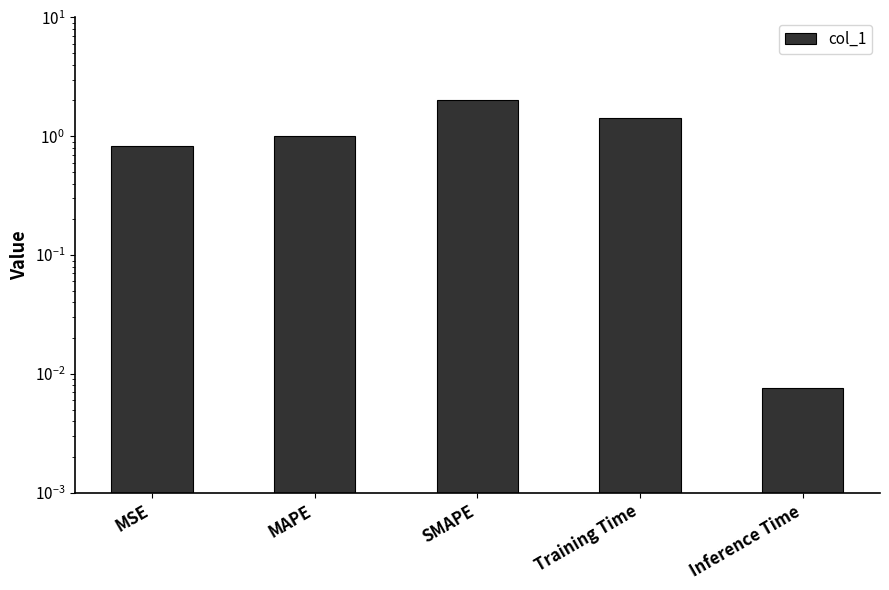

What is the change in value from MAPE to Inference Time?

-1.0